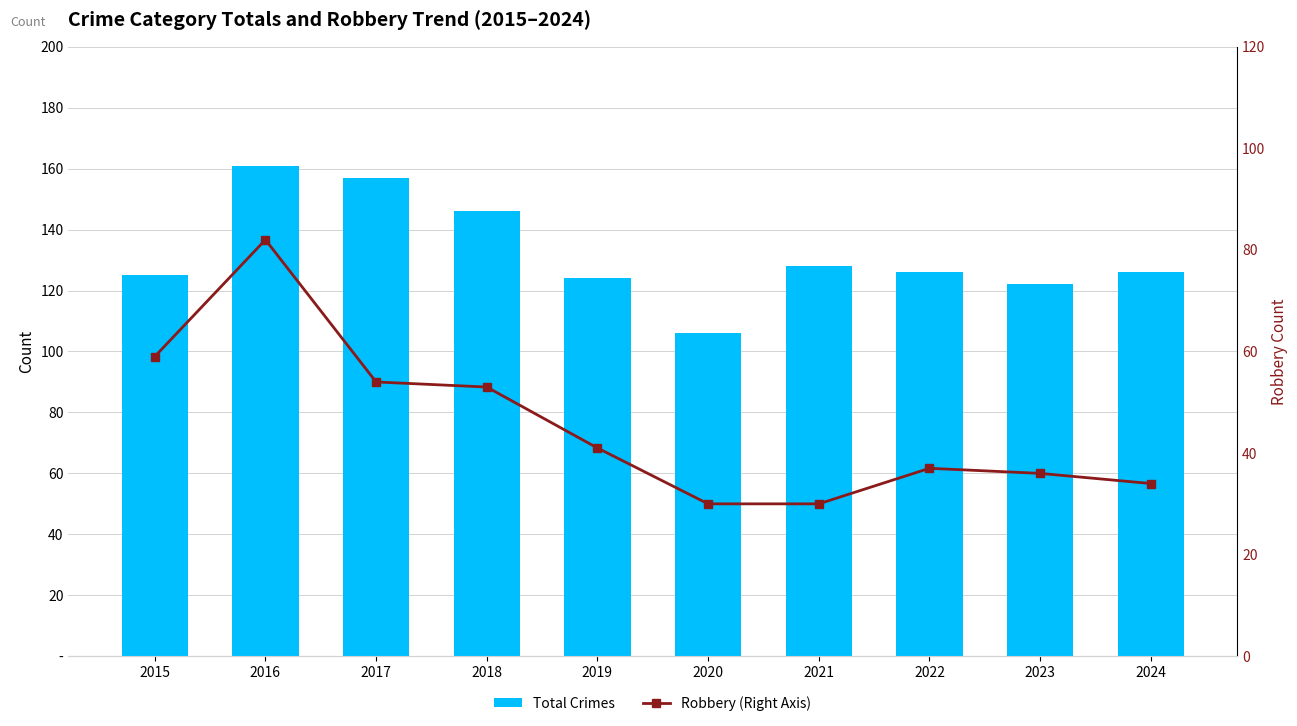

What is the approximate value of Robbery (Right Axis) at 2017, to the nearest 5?

55